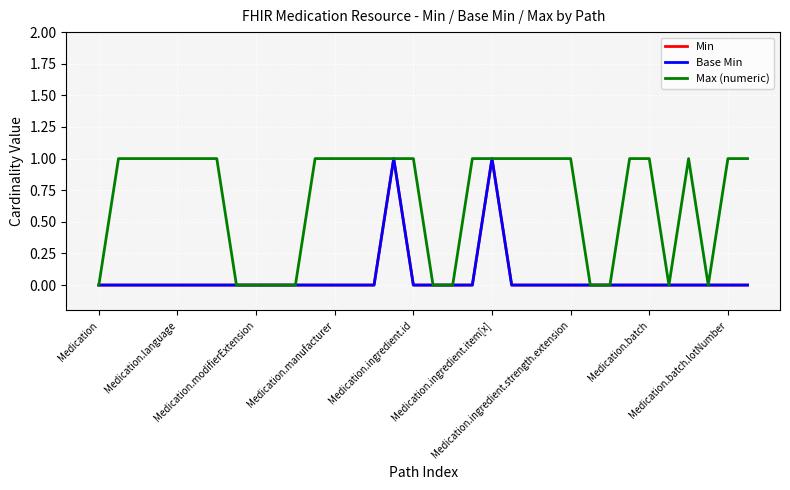

How many lines are shown in the chart?

3